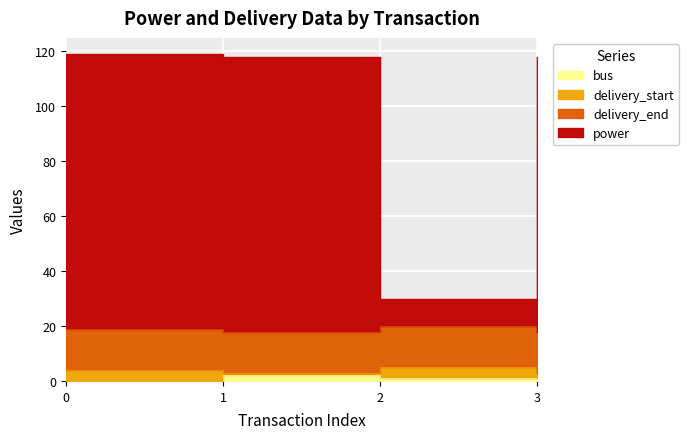

What is the difference between the bus values at 0 and 3?

2